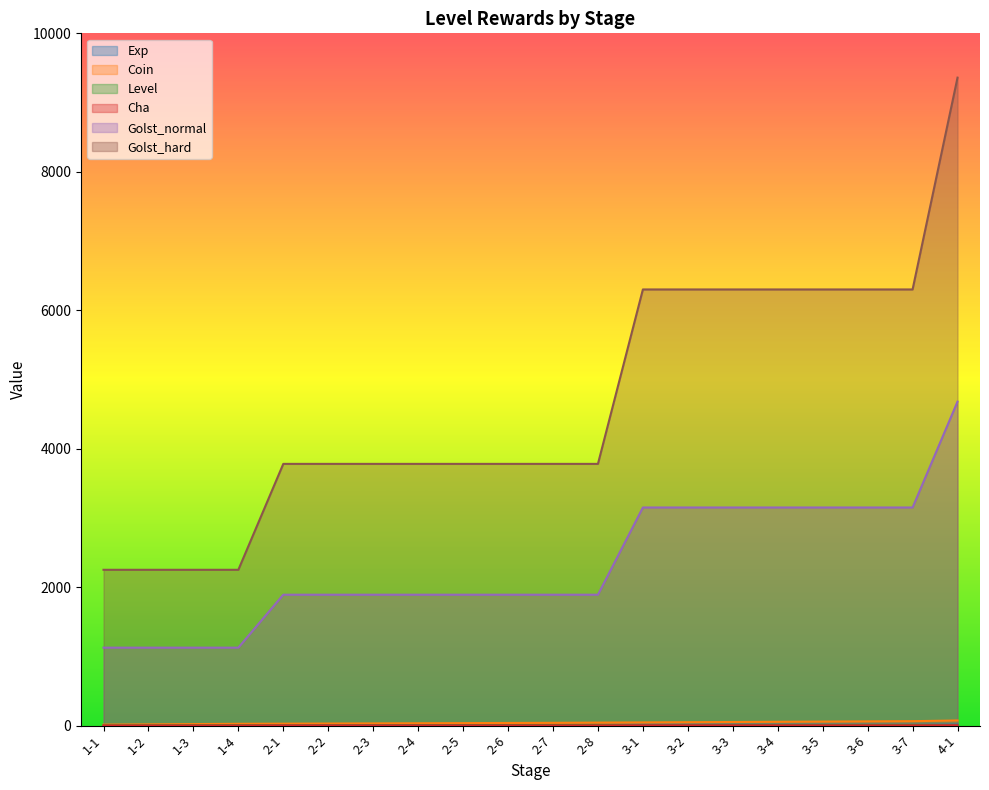

What is the difference between the second highest and second lowest values in the Coin series?

46